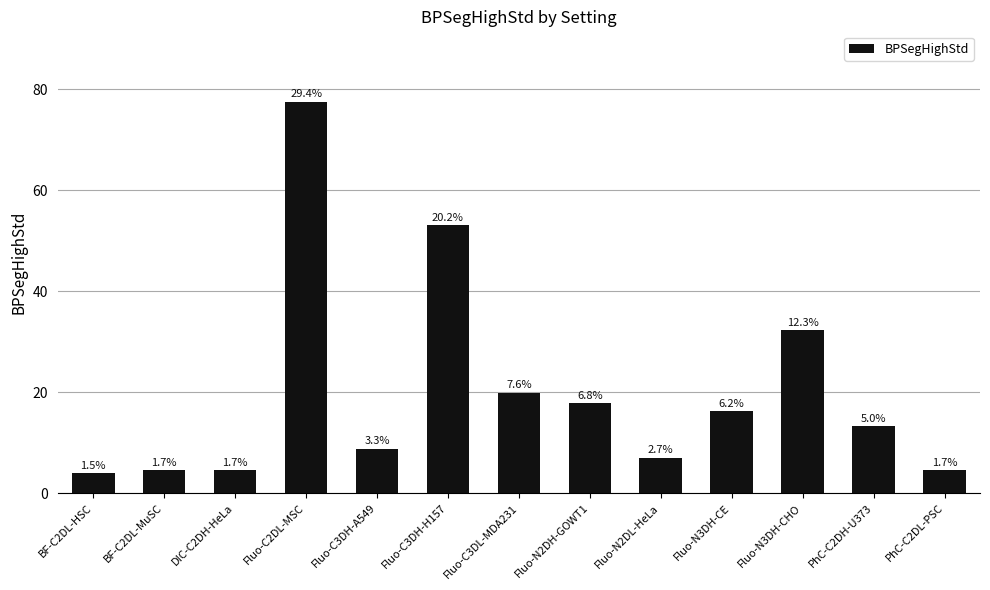

At which category does the chart reach its peak across all series?

Fluo-C2DL-MSC